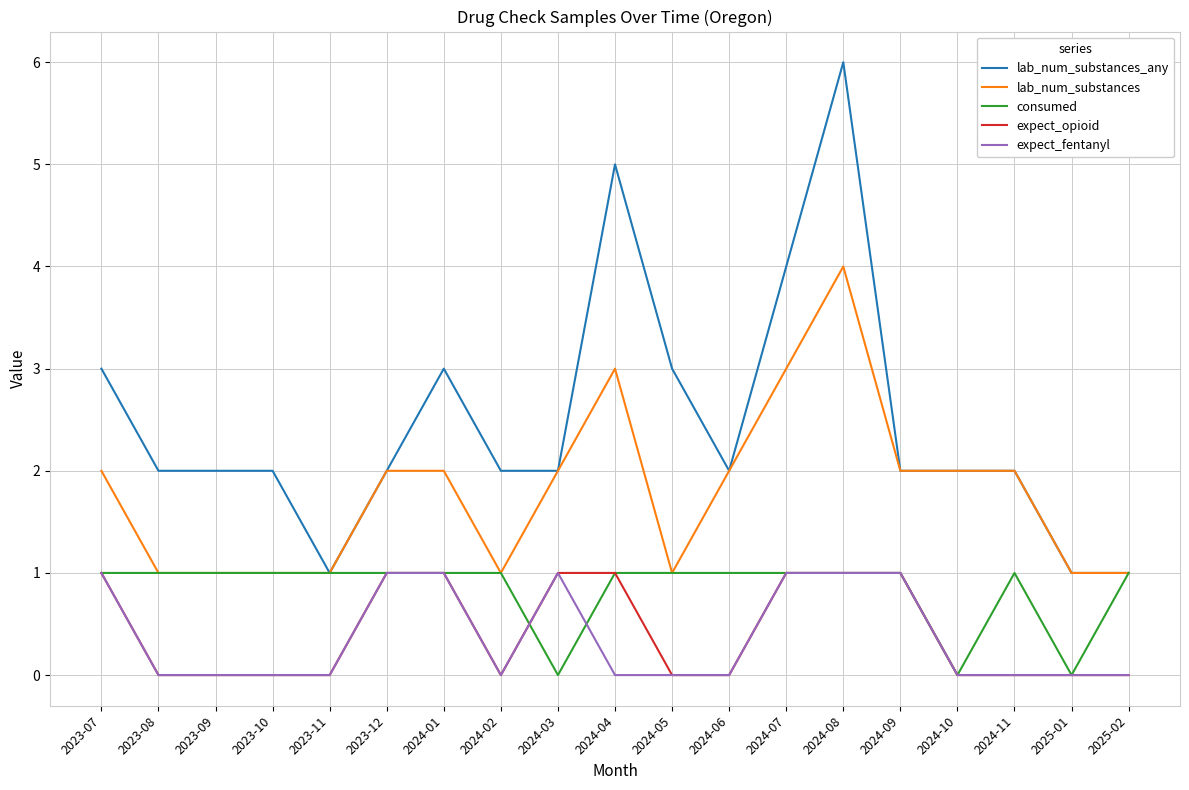

What is the difference between the highest and lowest values at 2023-07?

2